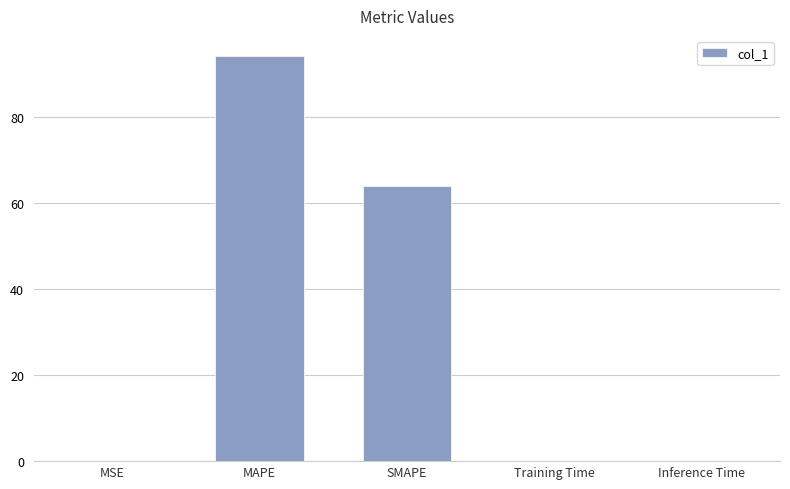

Count the number of data series in this chart.

1